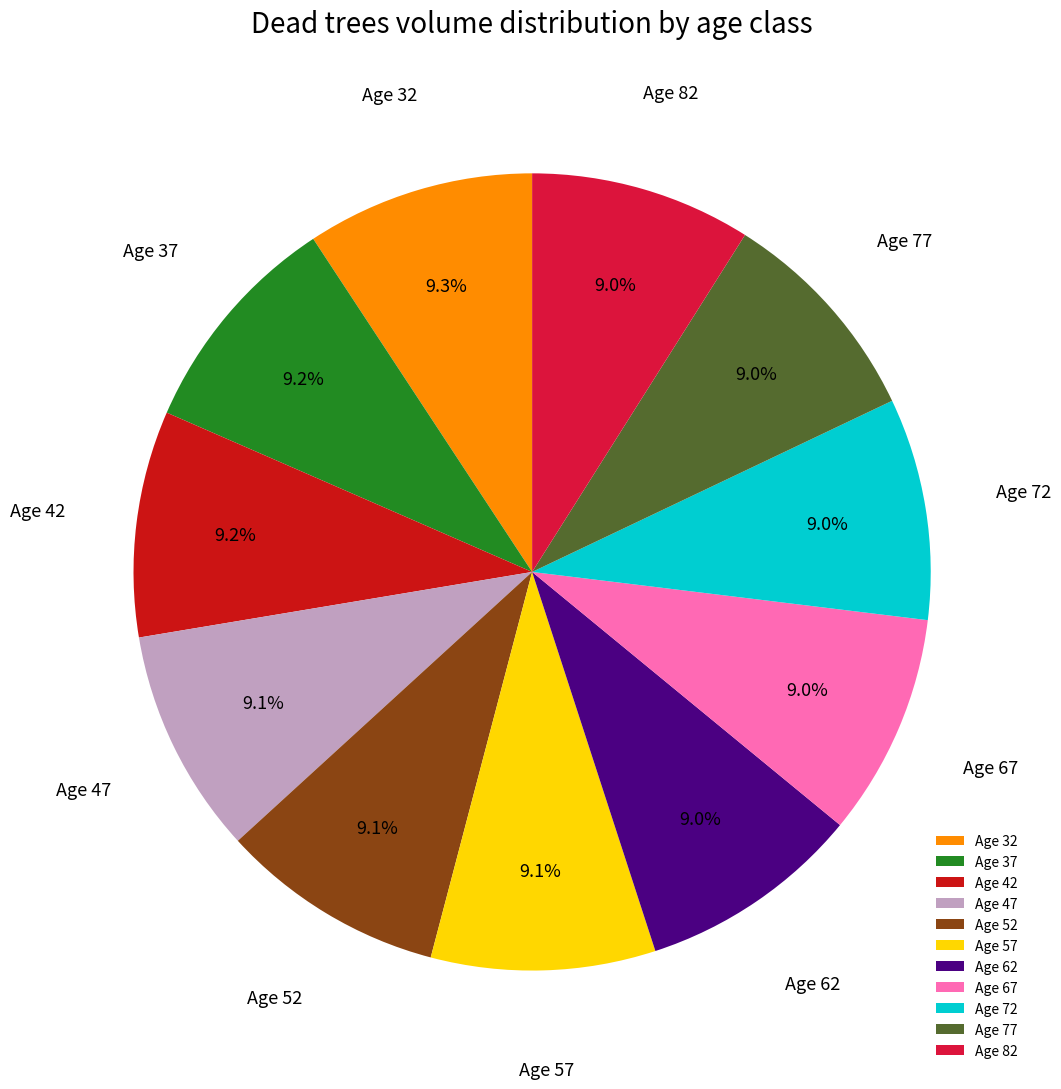

Approximately how many times larger is the value at Age 42 compared to Age 82?

1.0